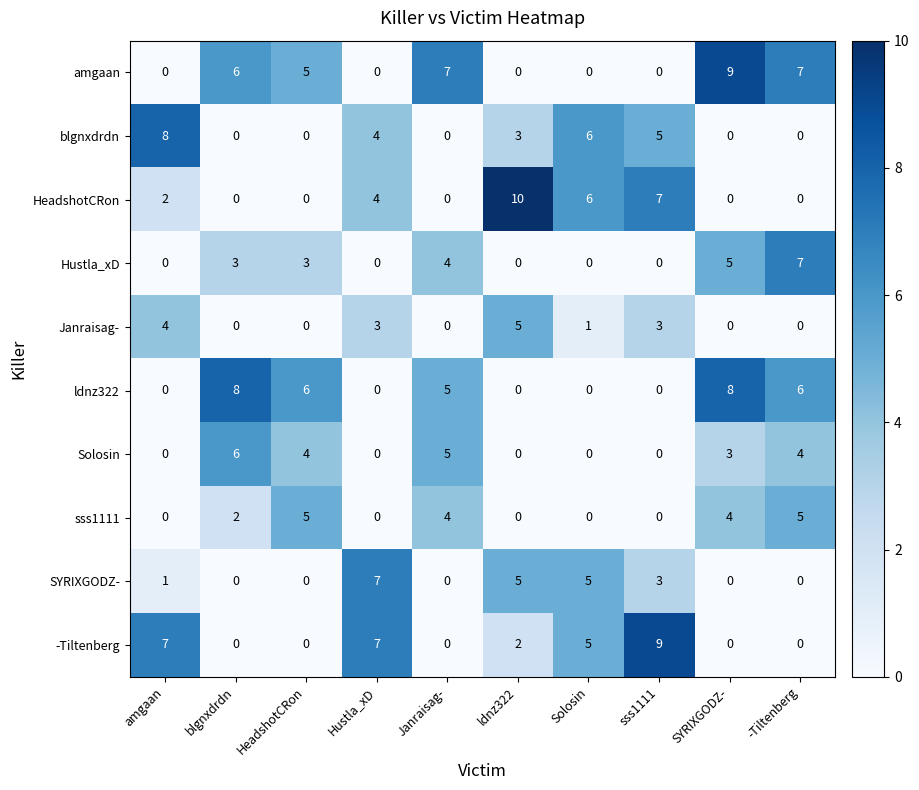

Is the value of blgnxdrdn at SYRIXGODZ- greater than the value of Solosin at -Tiltenberg?

No